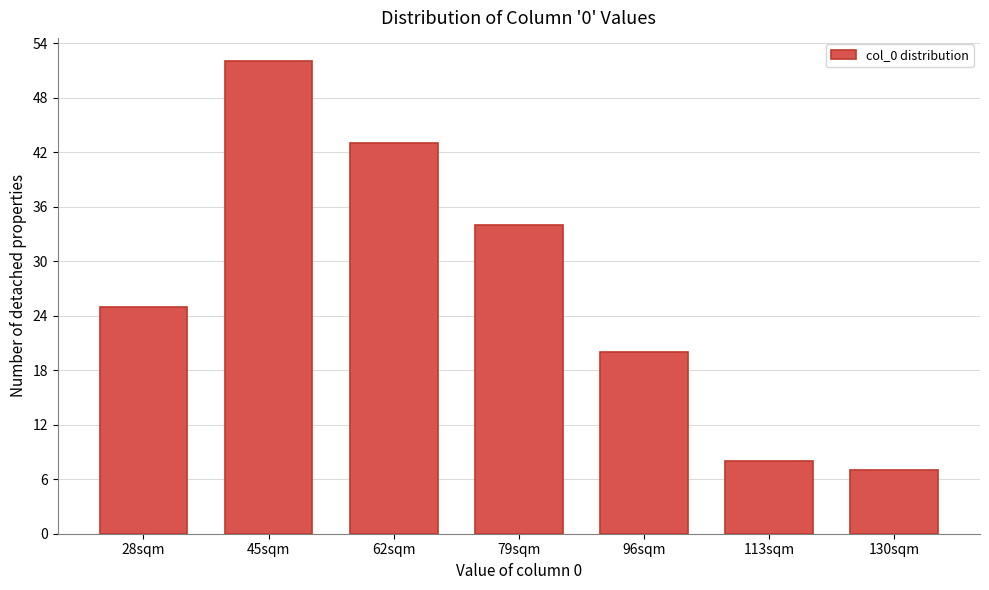

Reading left to right, list all the values displayed in this chart.

28sqm=25	45sqm=52	62sqm=43	79sqm=34	96sqm=20	113sqm=8	130sqm=7